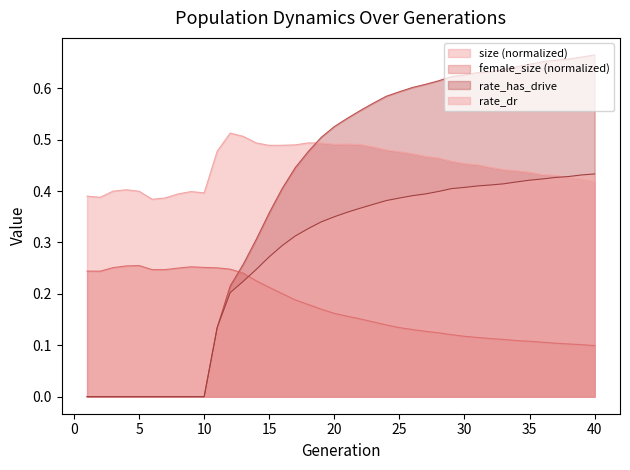

What is the difference between the highest and lowest values at 4?

0.4